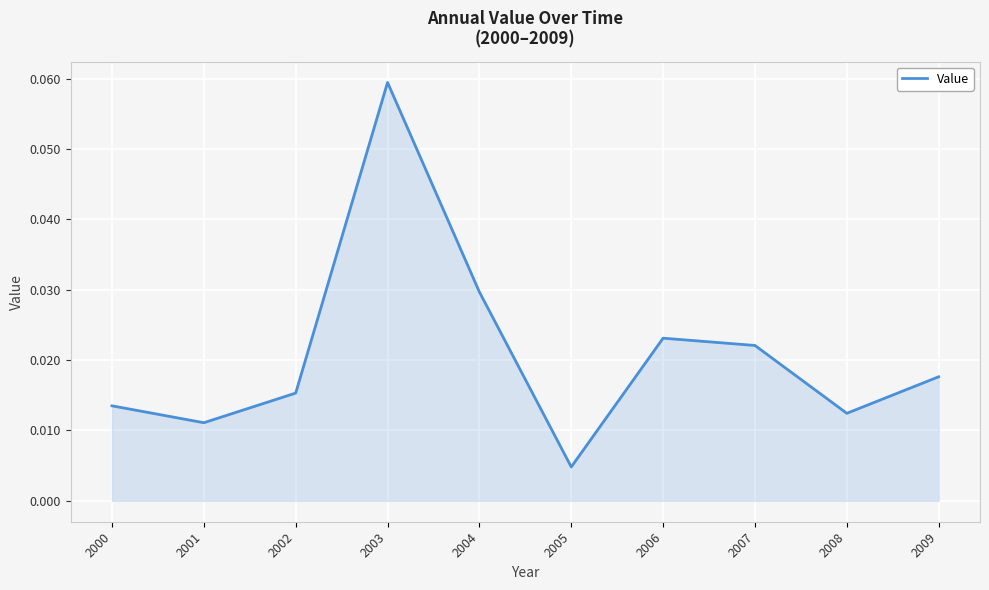

At which category does the data reach its first local valley?

2001